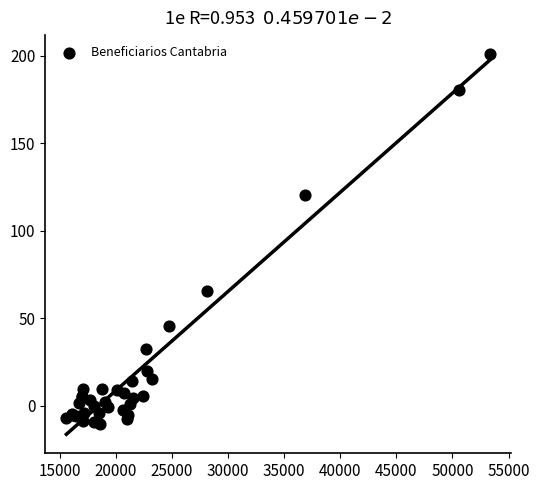

What Y value in the scatter plot is closest to 95?

120.6